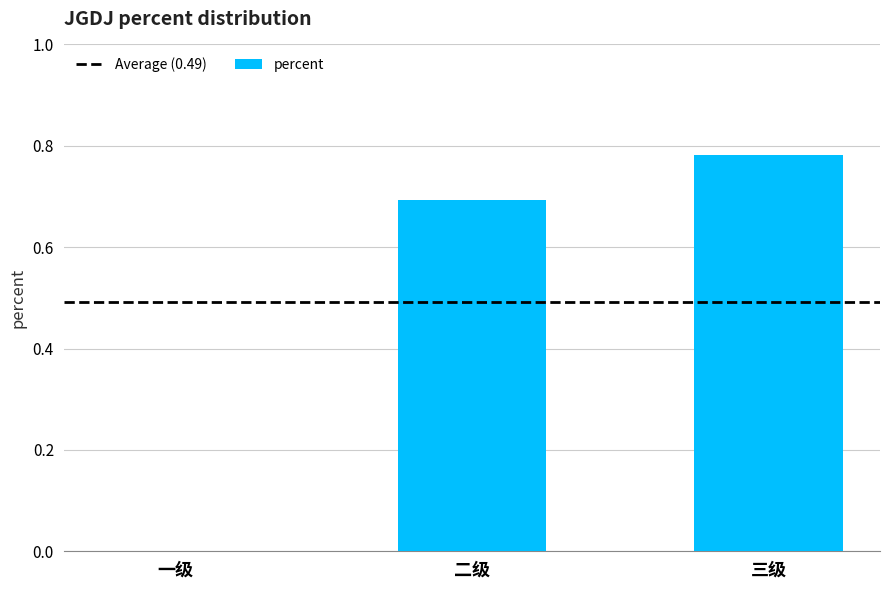

What is the sum of the values at 二级 and 三级?

1.5